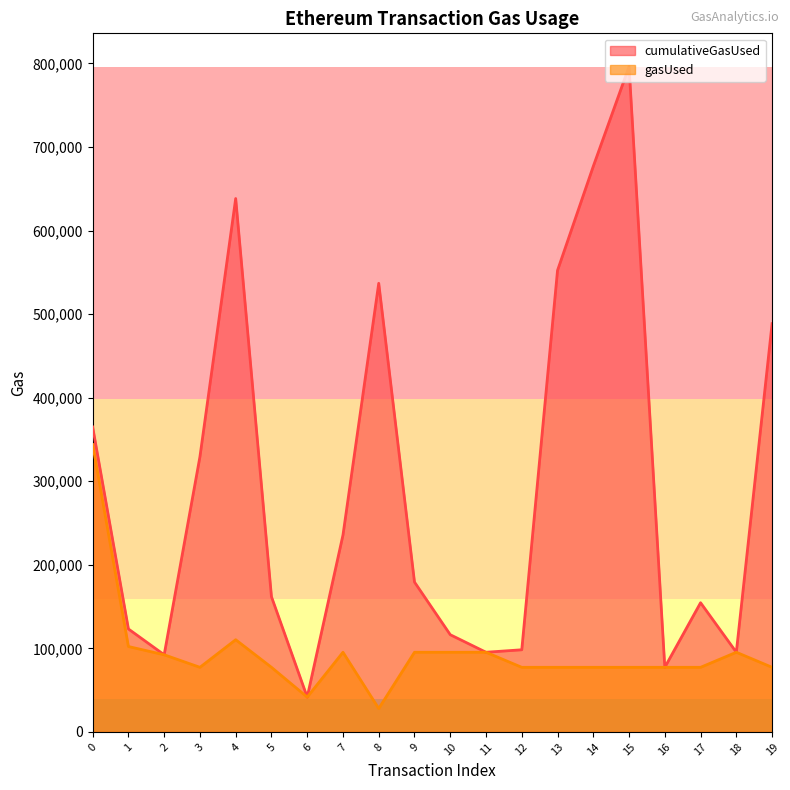

Reading right to left, what are all the values shown in this chart?

cumulativeGasUsed: 488591	95318	154580	77290	796217	676927	552307	98290	95318	116318	179318	536877	235608	41636	161794	638330	329290	92290	123186	364957
gasUsed: 77290	95318	77290	77290	77290	77290	77290	77290	95318	95318	95318	27950	95318	41636	77290	110318	77290	92290	102186	343957